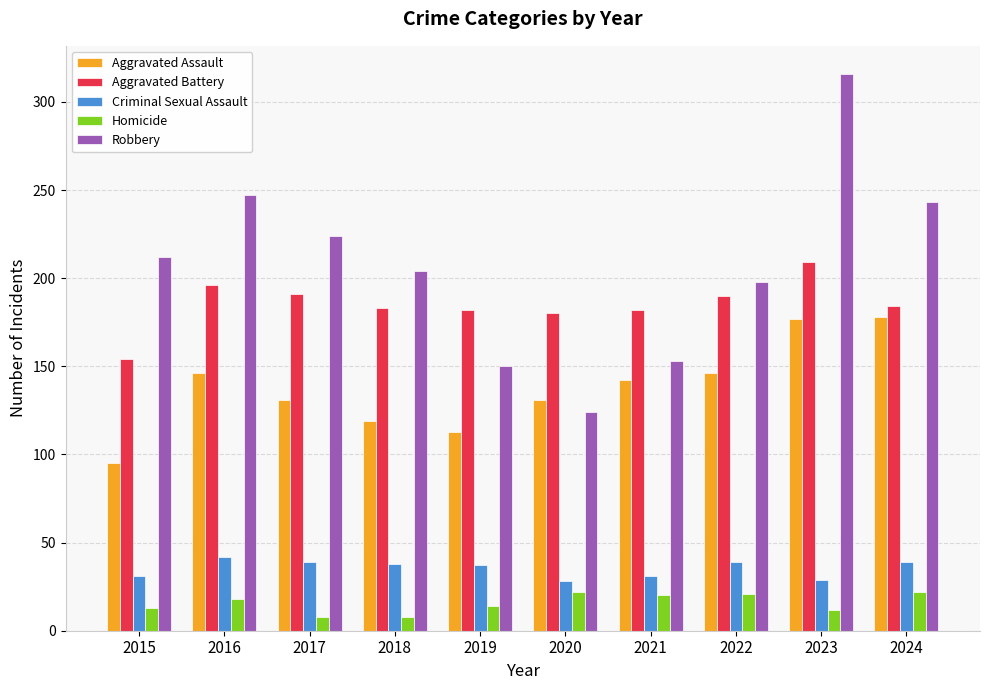

What is the total value across all series at 2016?

649